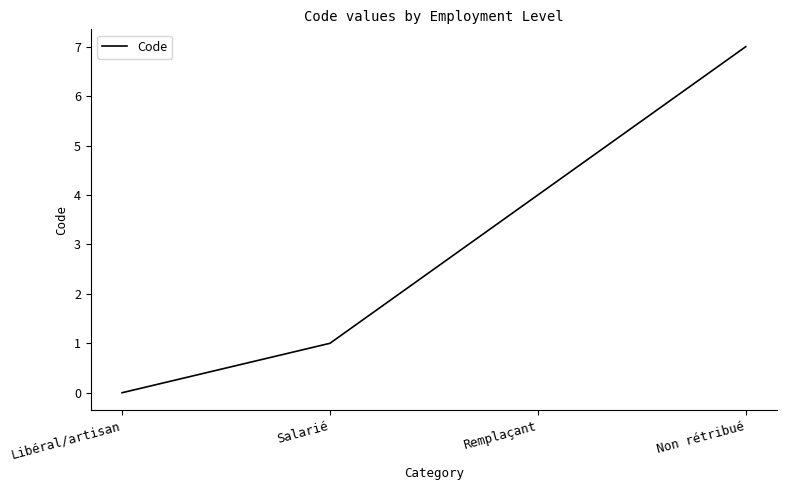

The chart shows a value of 2 at Remplaçant. True or false?

False